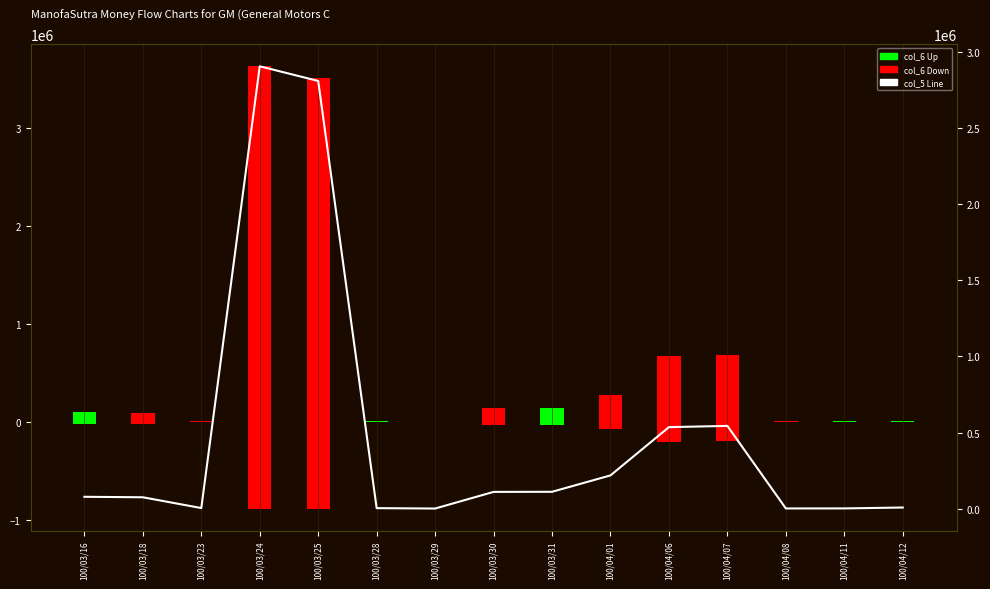

At which label does col_6 (Value) reach its minimum?

100/03/29